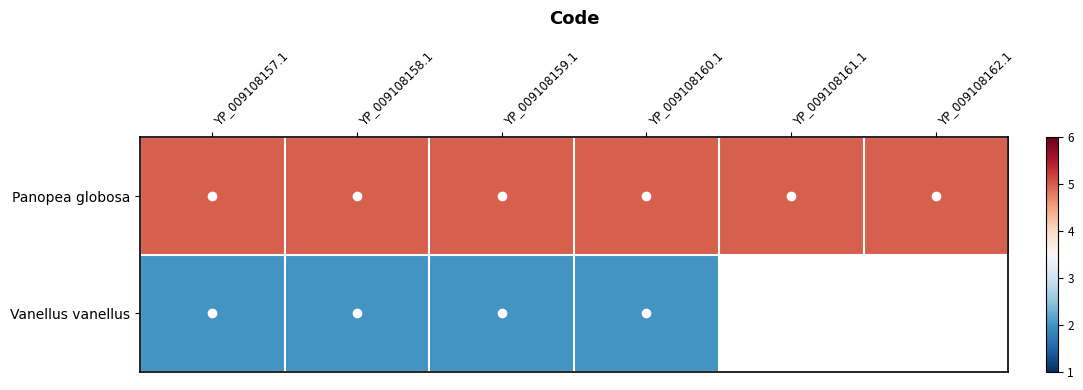

What is the sum of all Panopea globosa values?

30.0